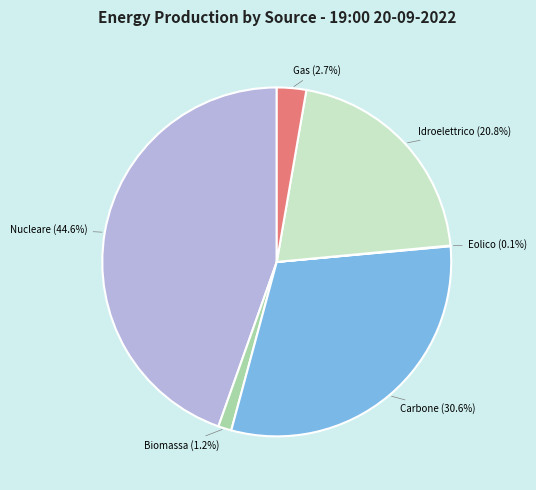

Does any single category account for the majority?

No